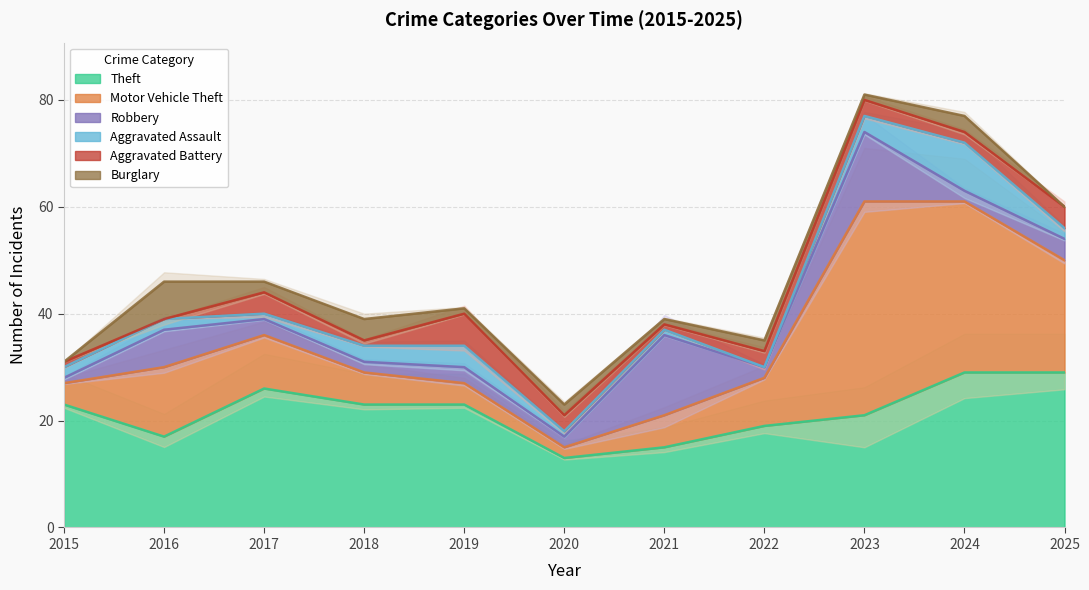

In Theft, how many points are lower than both neighbors (excluding endpoints)?

2